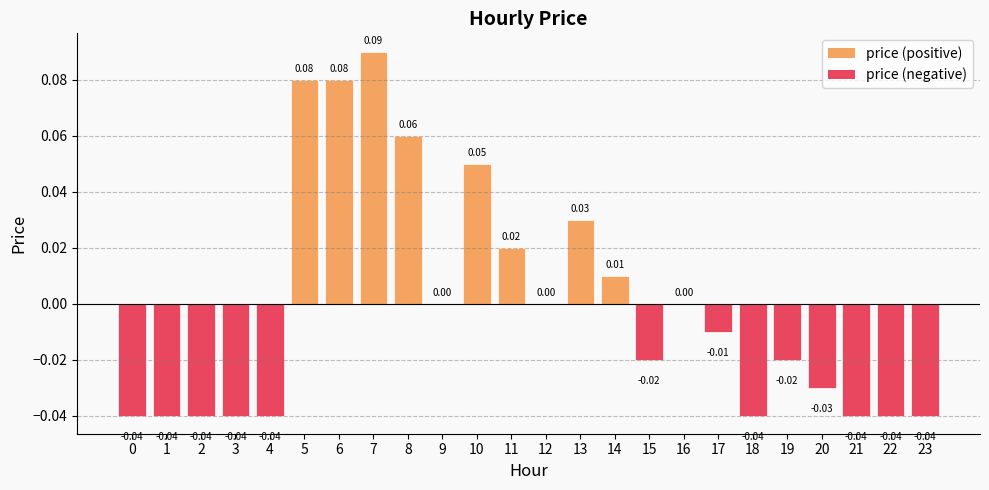

Between 10 and 7, which is larger?

7